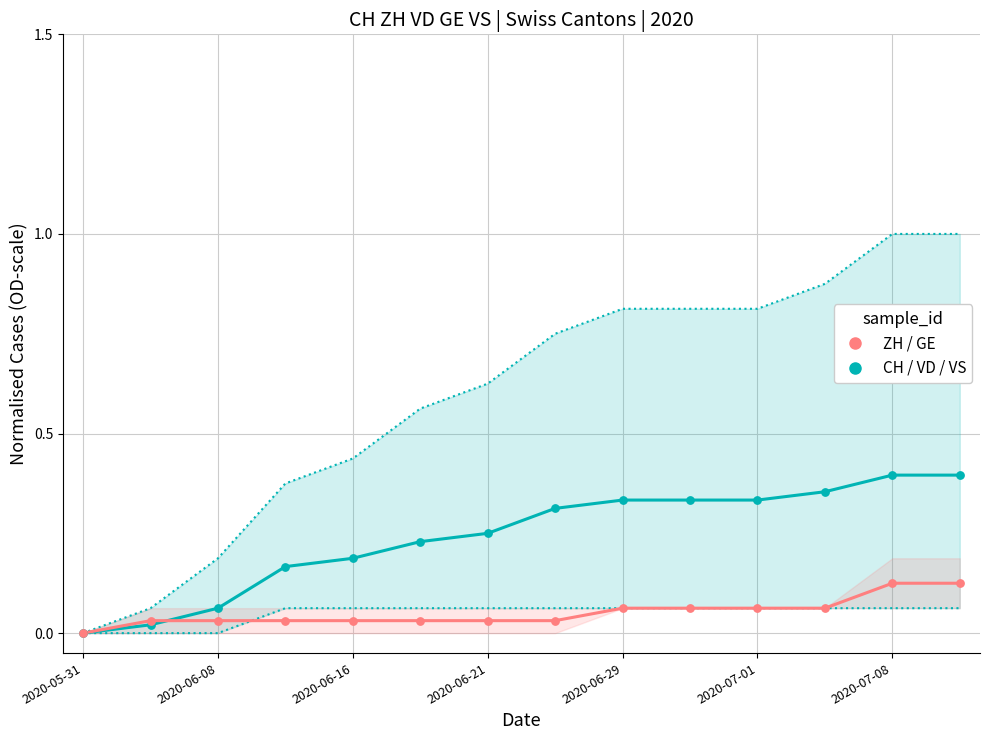

Is the value of CH / VD / VS (teal group) at 2020-07-08 greater than the value of ZH / GE (salmon group) at 2020-06-08?

Yes